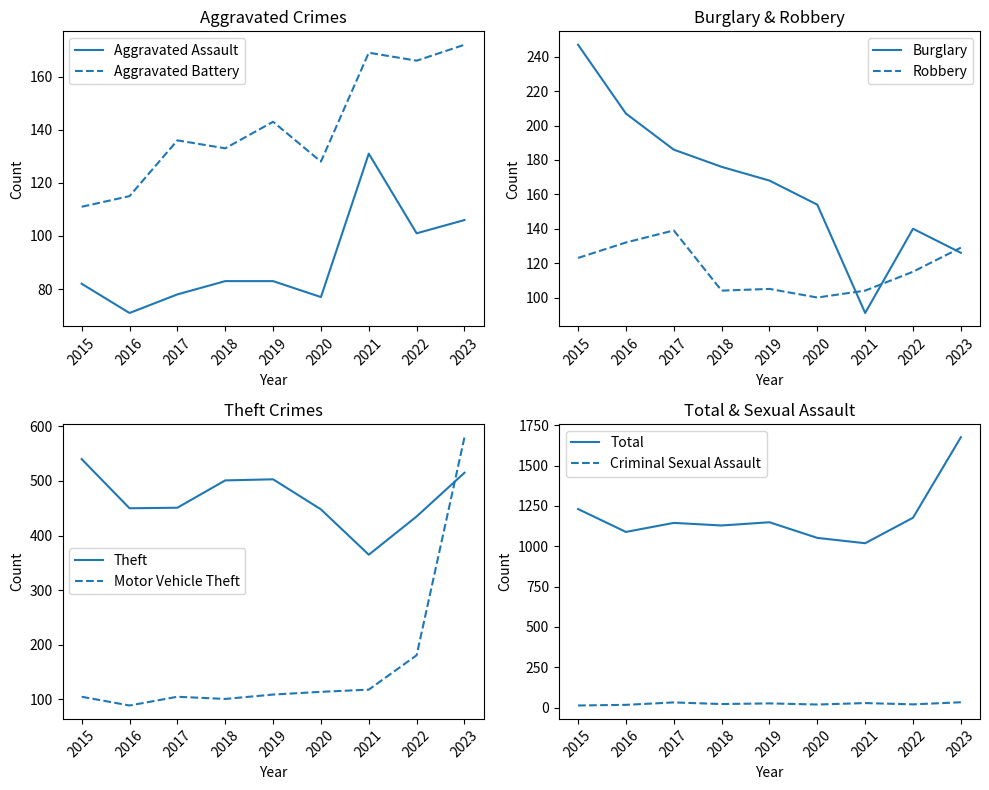

Which series changed the most between 2015 and 2022?

Burglary